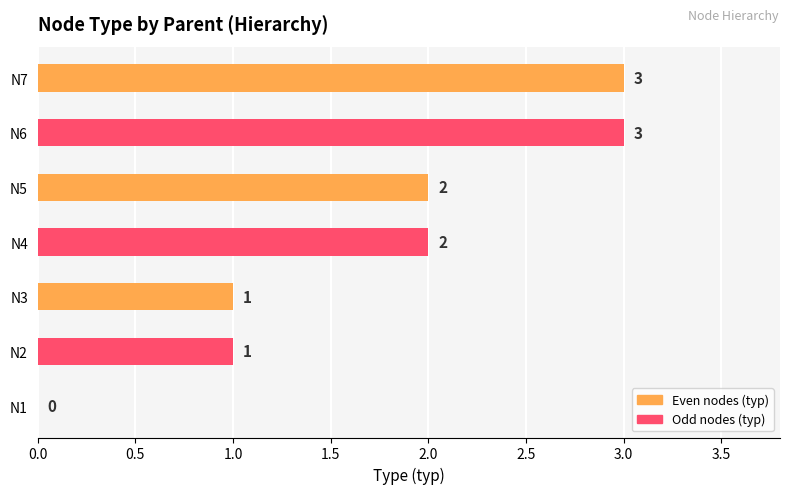

What is the approximate value at N7?

3